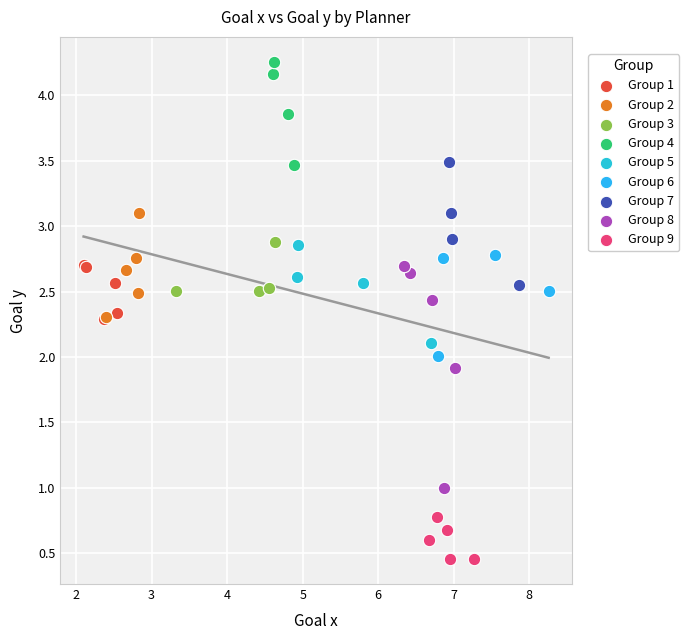

Which series has the largest Y range (max minus min)?

Group 8